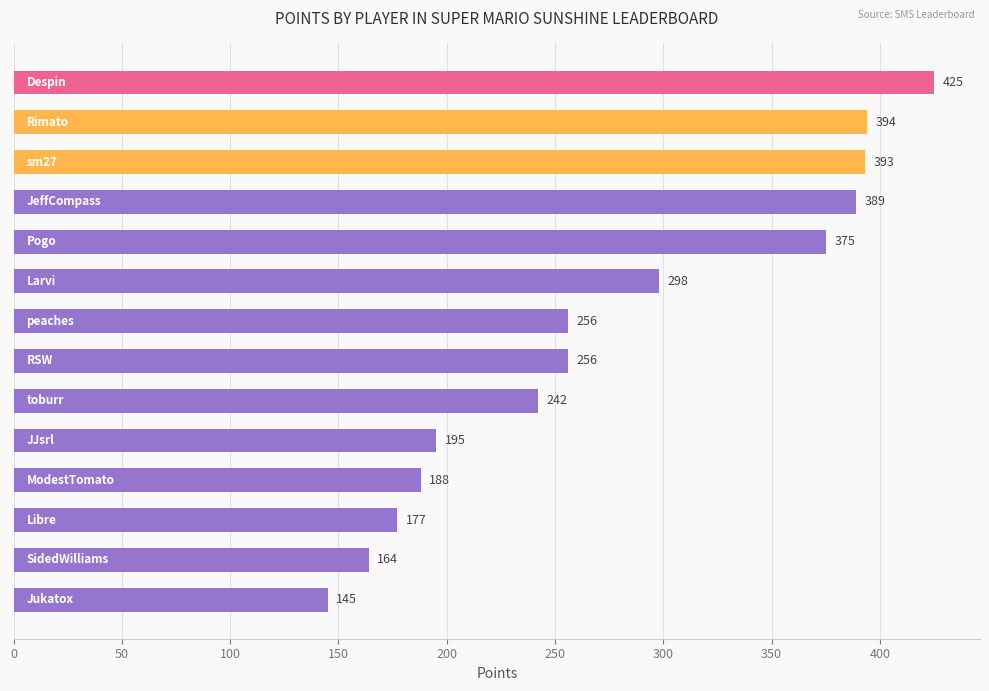

What is the sum of all values?

3897